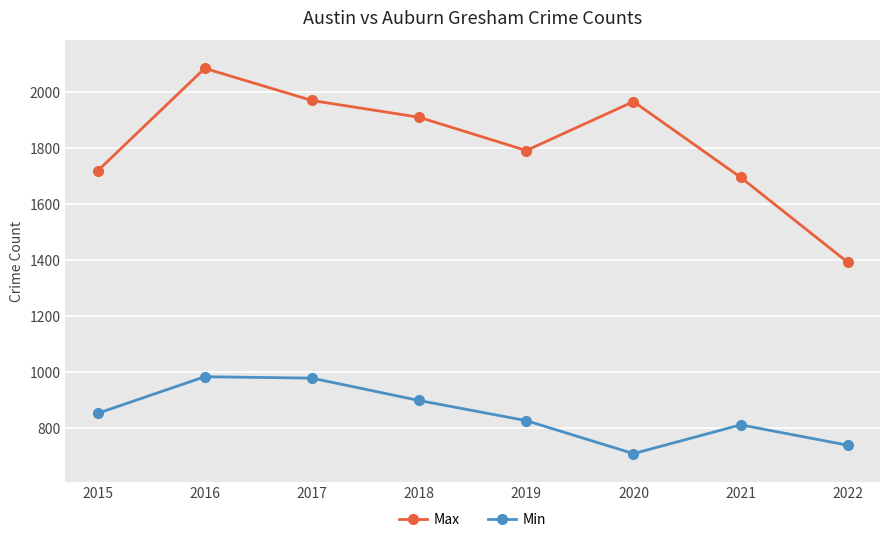

Is the value of Max at 2022 greater than the value of Min at 2019?

Yes